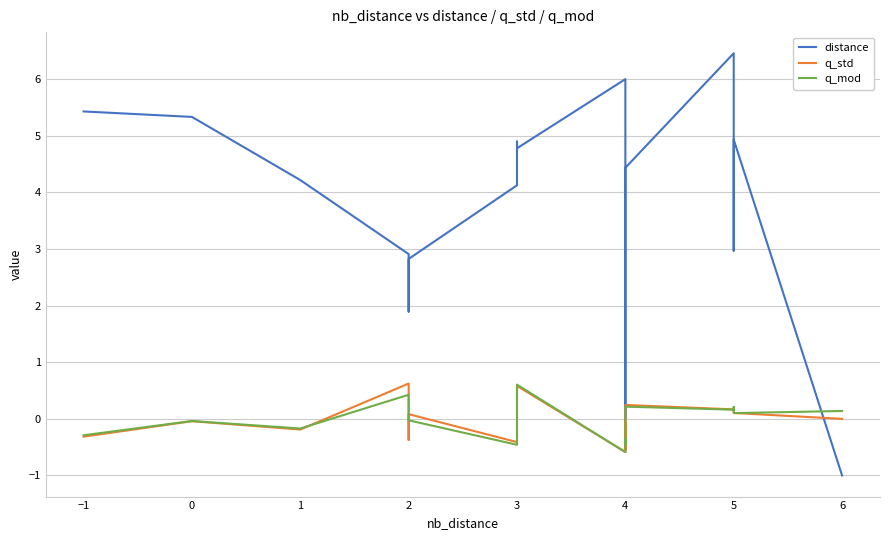

What are all the series names shown in the legend?

distance, q_std, q_mod